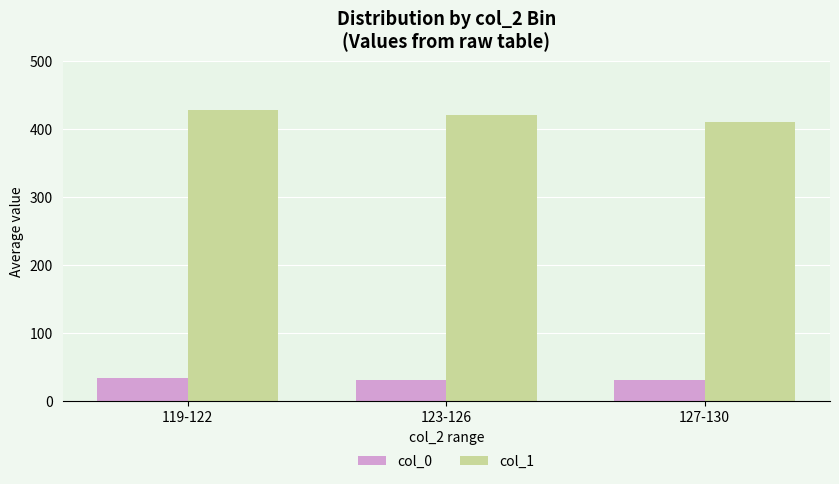

Read the col_0 value at 119-122.

34